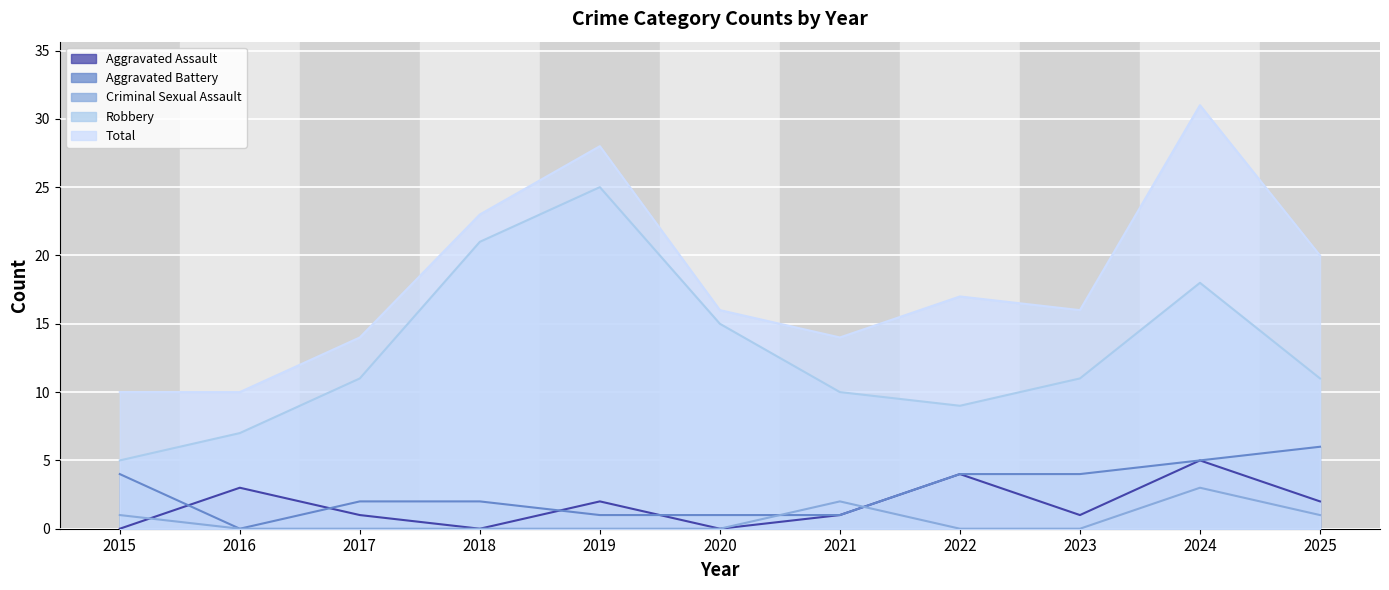

How many values in the Total series are below 16?

4